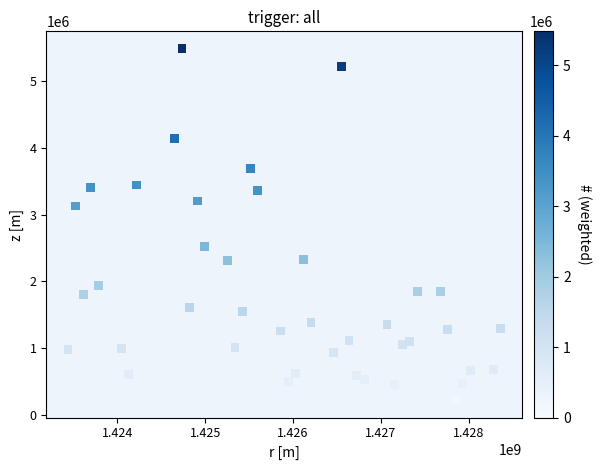

What is the range of Y values (max minus min)?

5259000